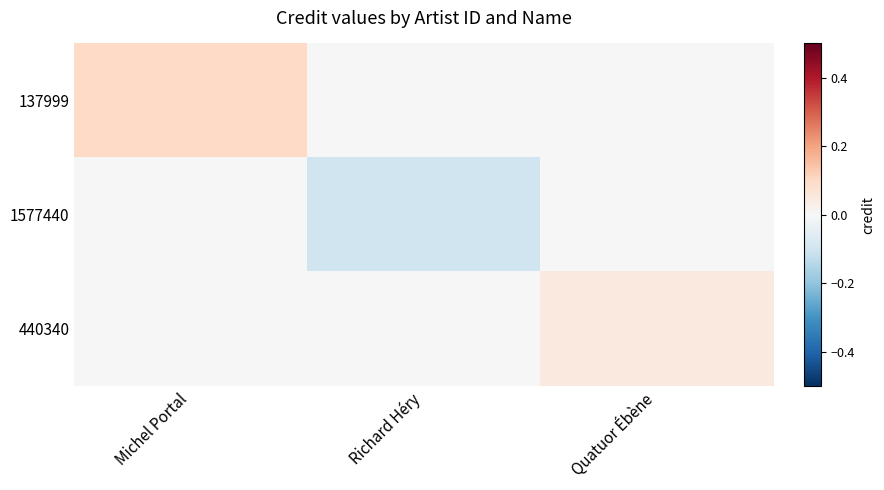

What is the smallest value displayed?

-0.1